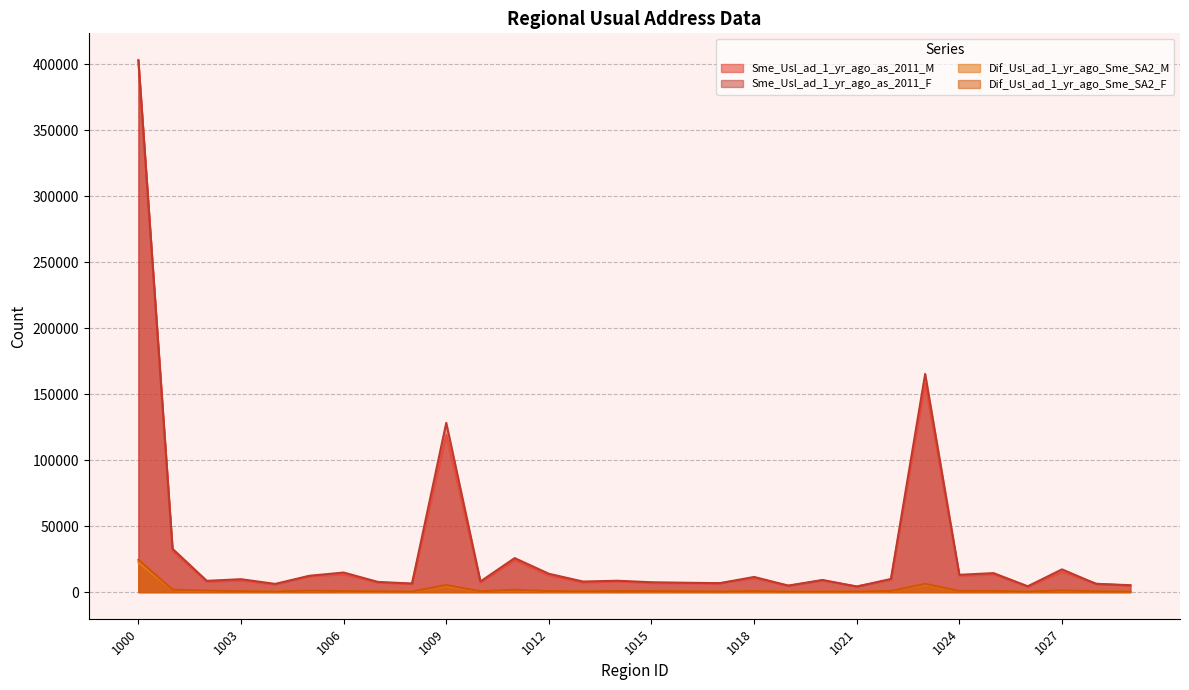

Does the chart have visible grid lines?

Yes